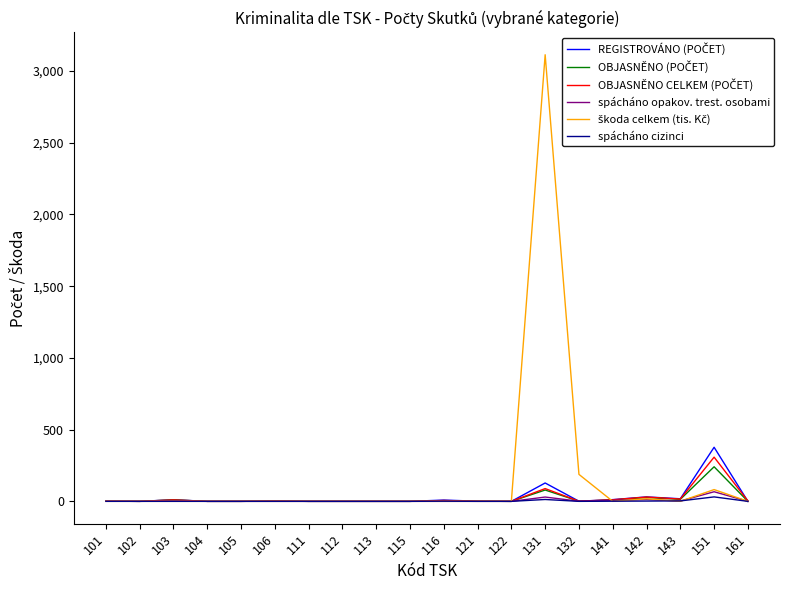

At which category does the chart reach its peak across all series?

131